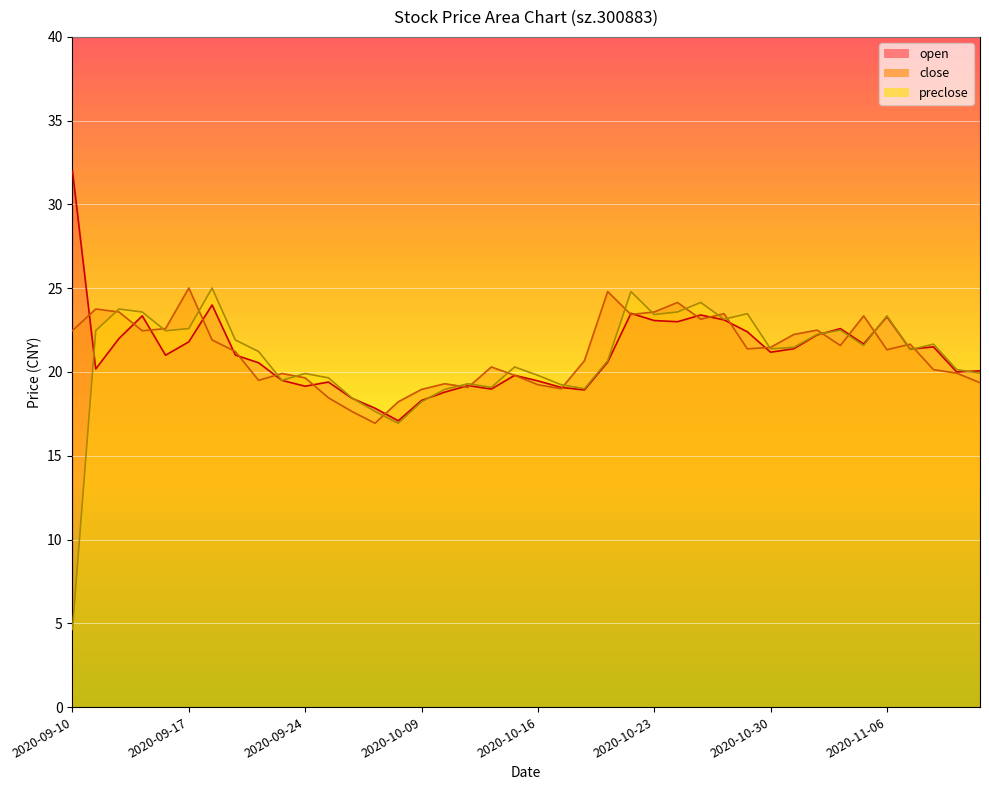

List the series in order of their overall mean, highest first.

close, open, preclose